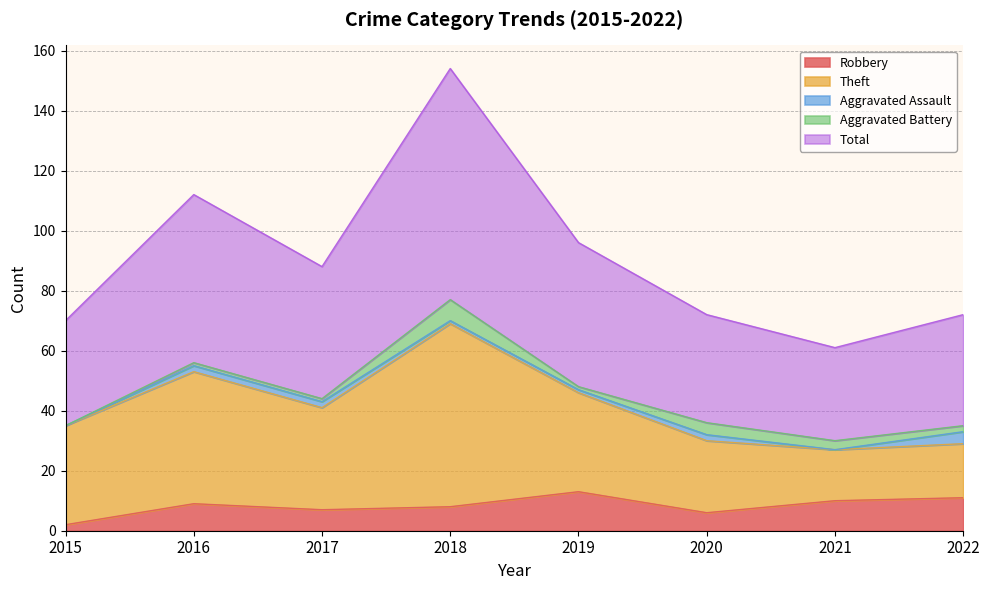

True or false: Total and Aggravated Battery intersect in this chart.

False